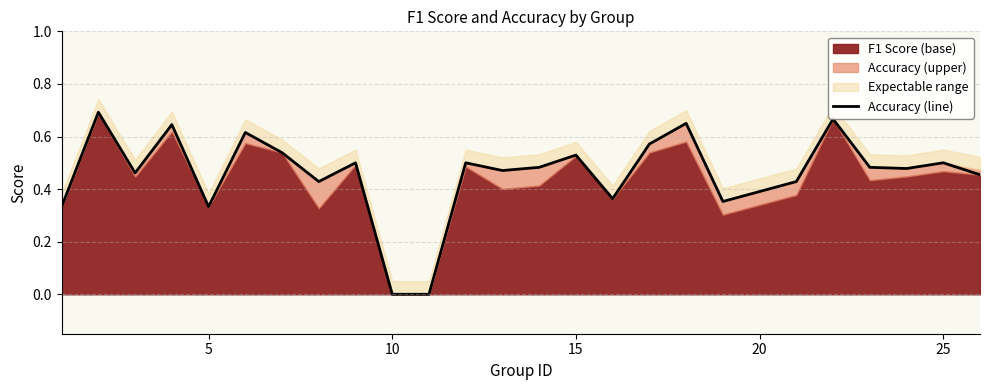

What is the sum of all values?

11.5